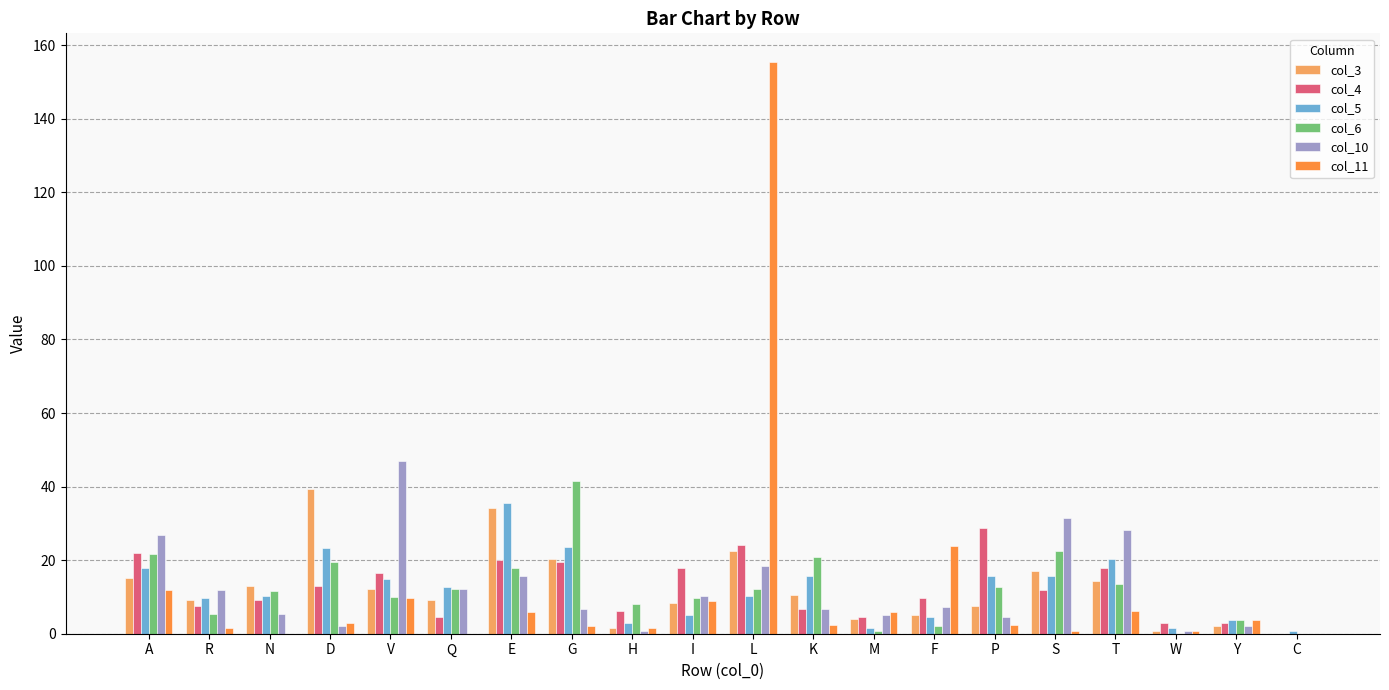

How many groups of bars are there?

20